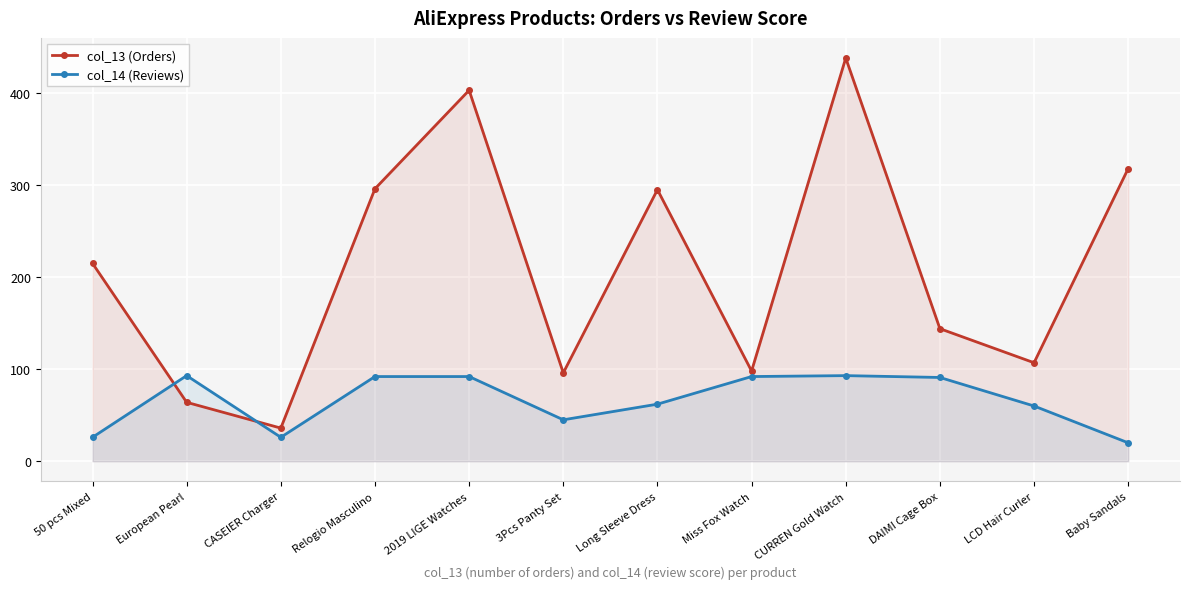

How many interior local valleys does the col_13 (Orders) series have?

4